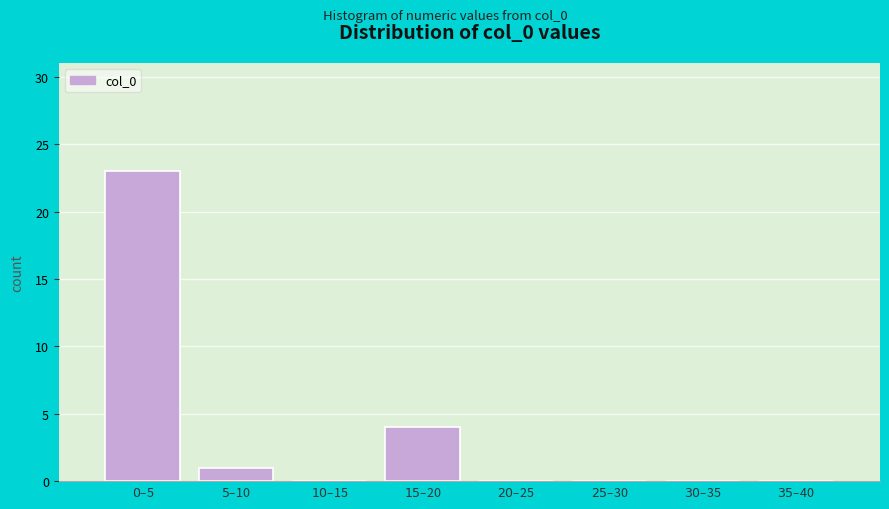

What is the sum of all values?

28